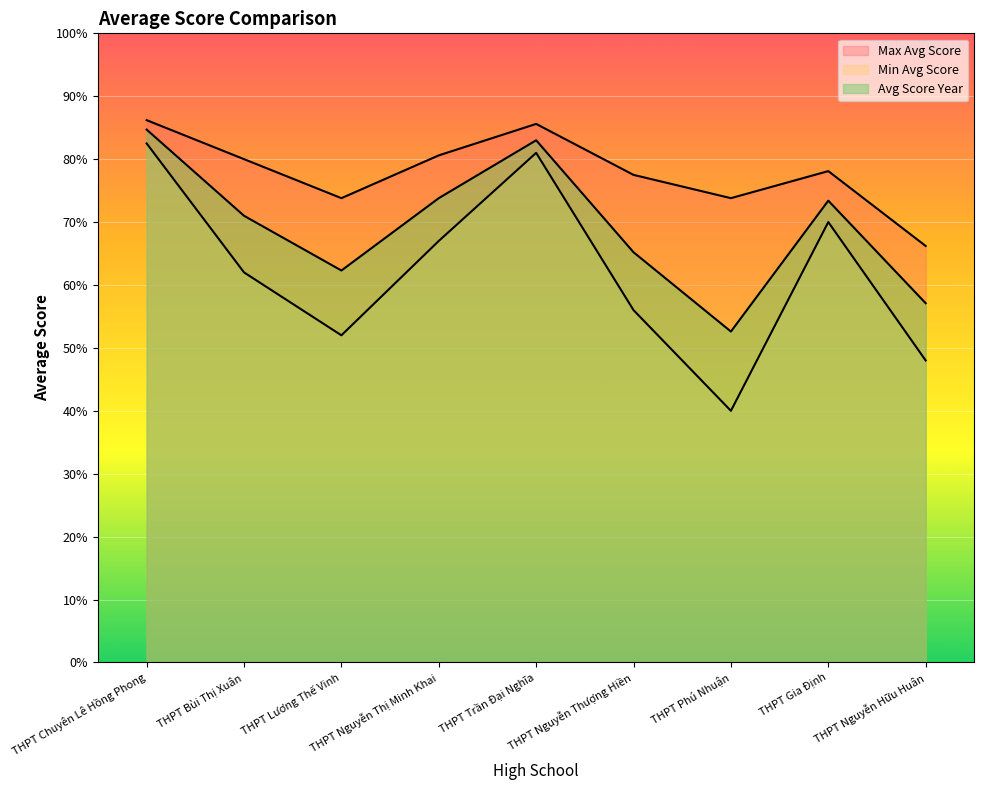

What is the spread (max minus min) of values at THPT Bùi Thị Xuân?

1.8